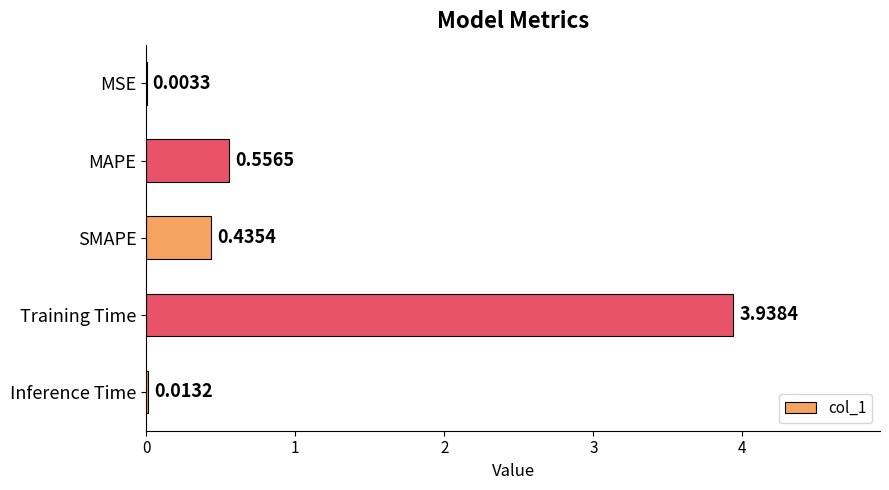

Are the bars horizontal?

Yes